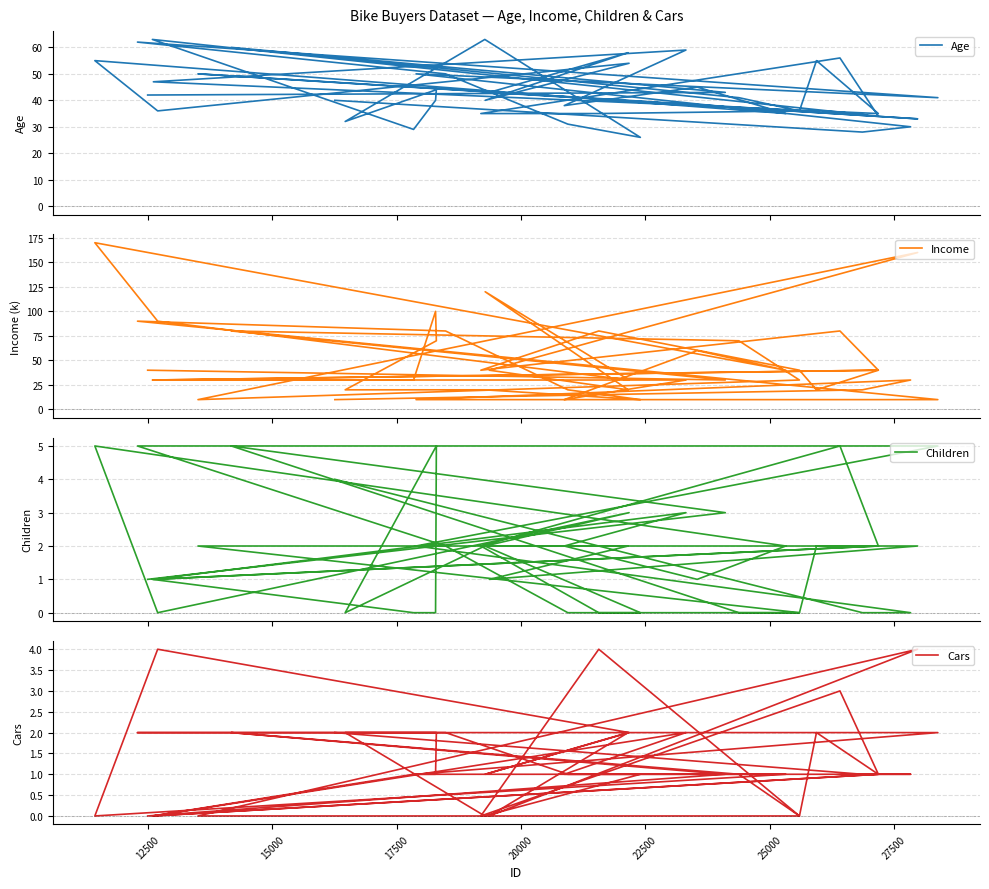

True or false: Cars and Income intersect in this chart.

False